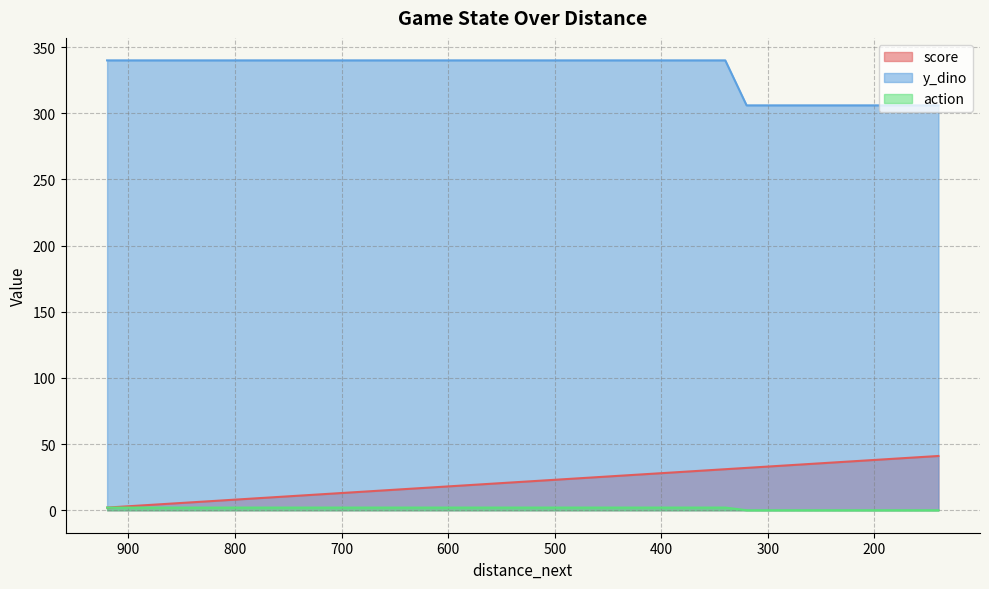

What is the sum of the action values at 660 and 300?

2